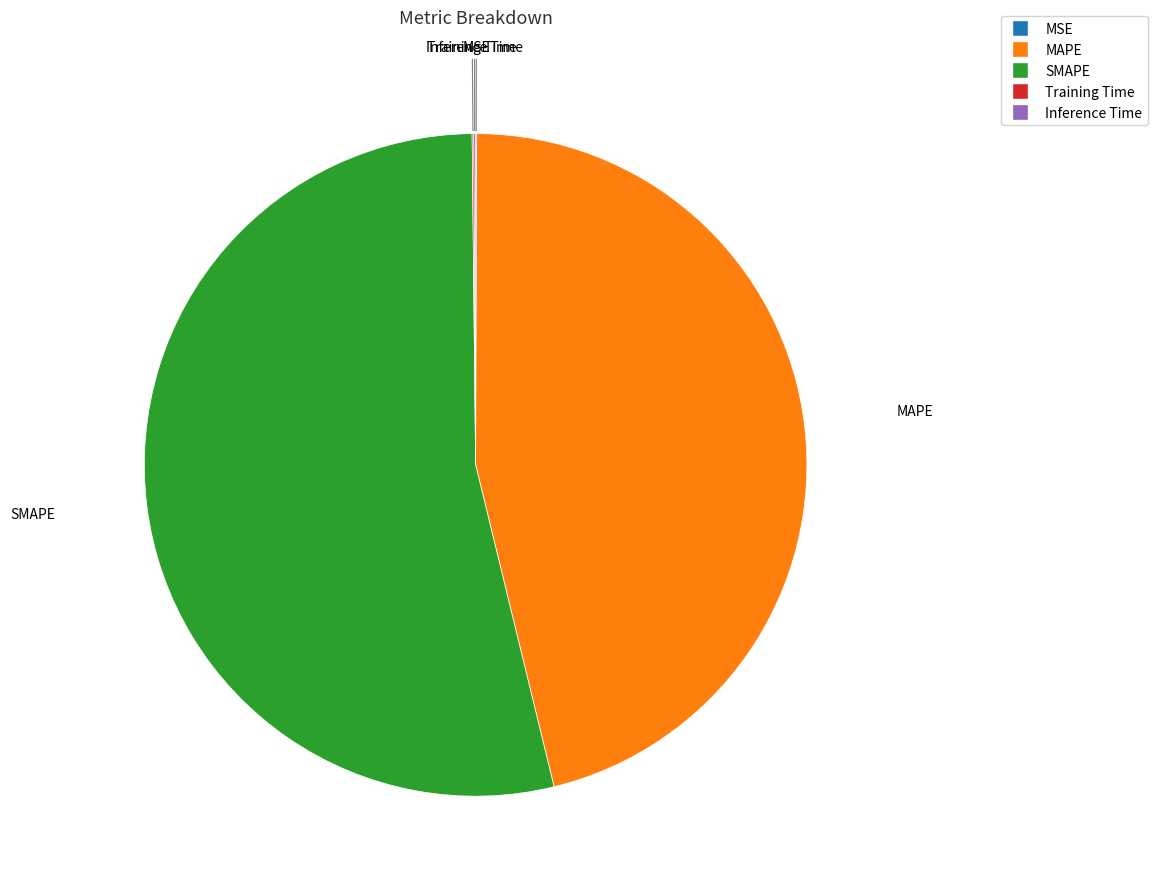

Which category has the biggest portion of the pie?

SMAPE